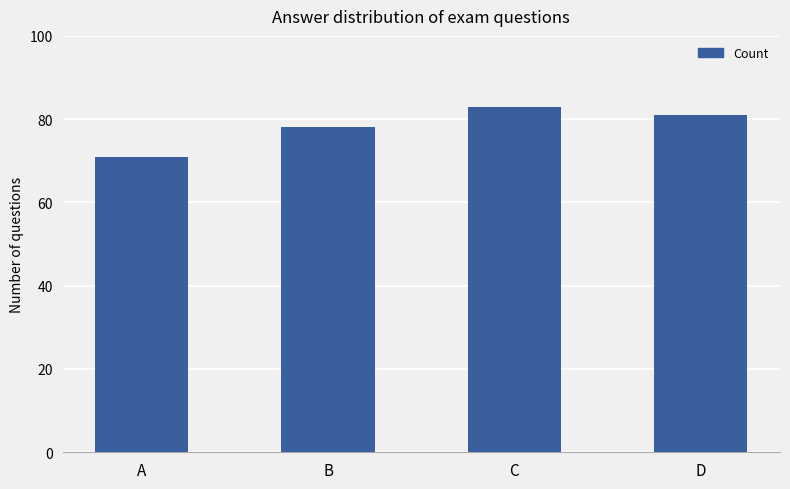

How many bars are there in total?

4